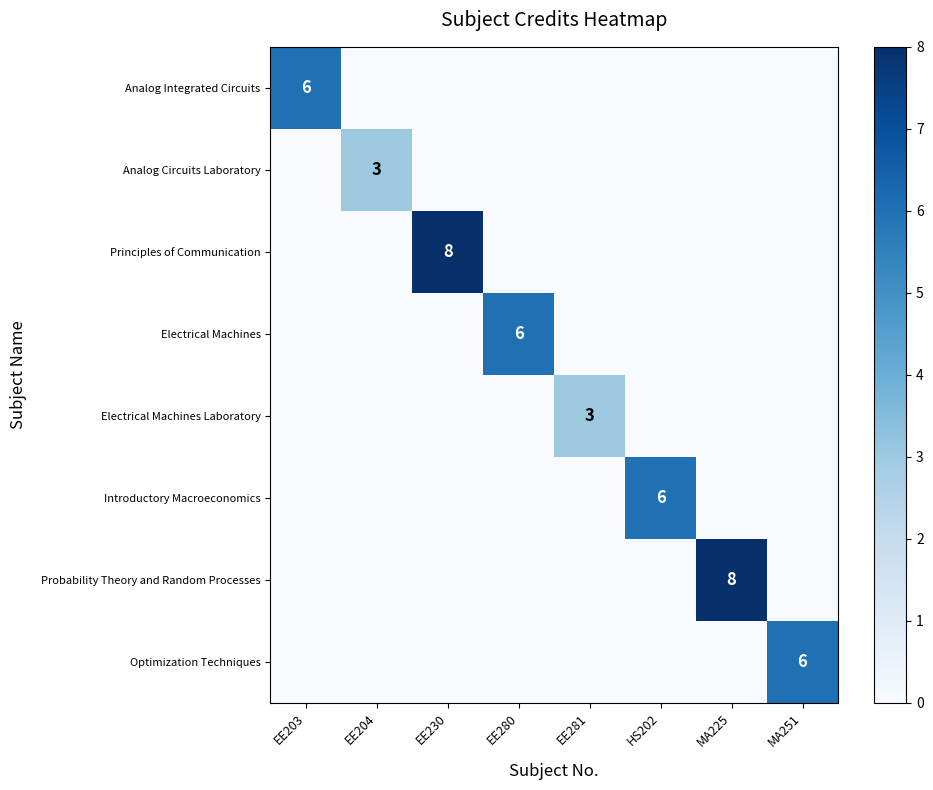

The Principles of Communication series shows 14 at EE230. True or false?

False